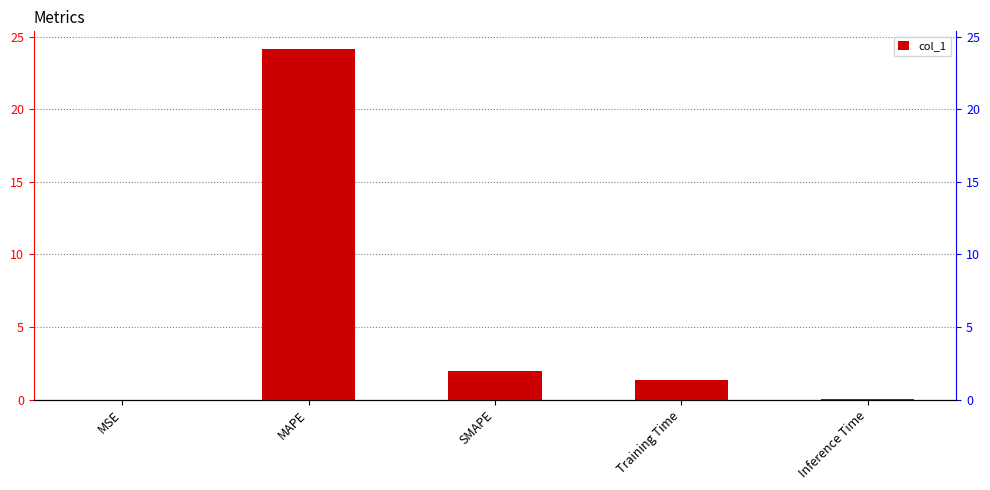

The value at SMAPE is 2.8. True or false?

False